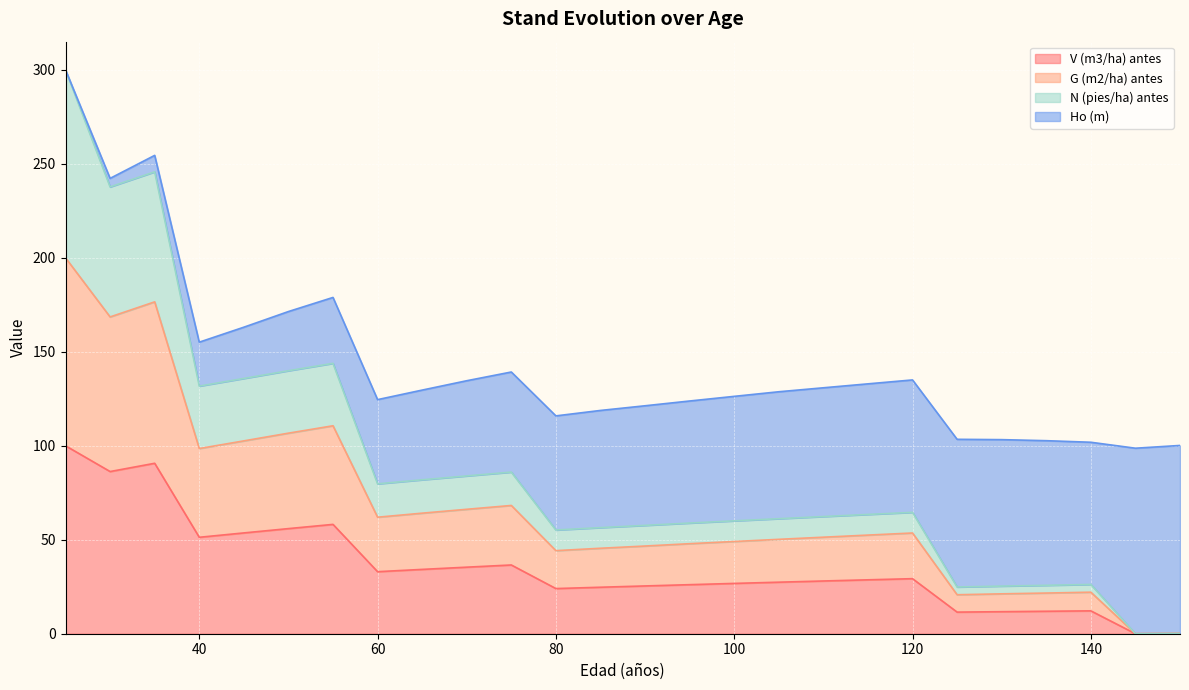

True or false: N (pies/ha) antes has more than 1 interior local peaks.

True